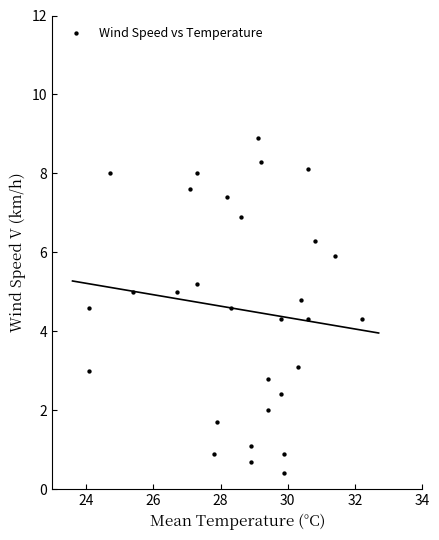

What is the range of Y values (max minus min)?

8.5